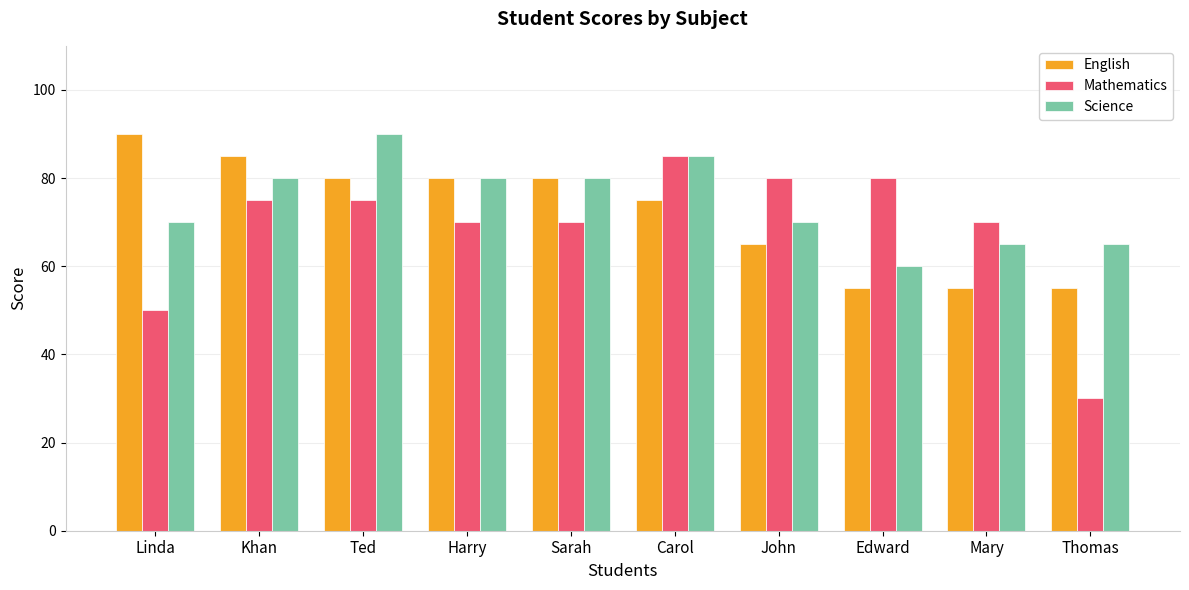

What position from the right is Ted?

8